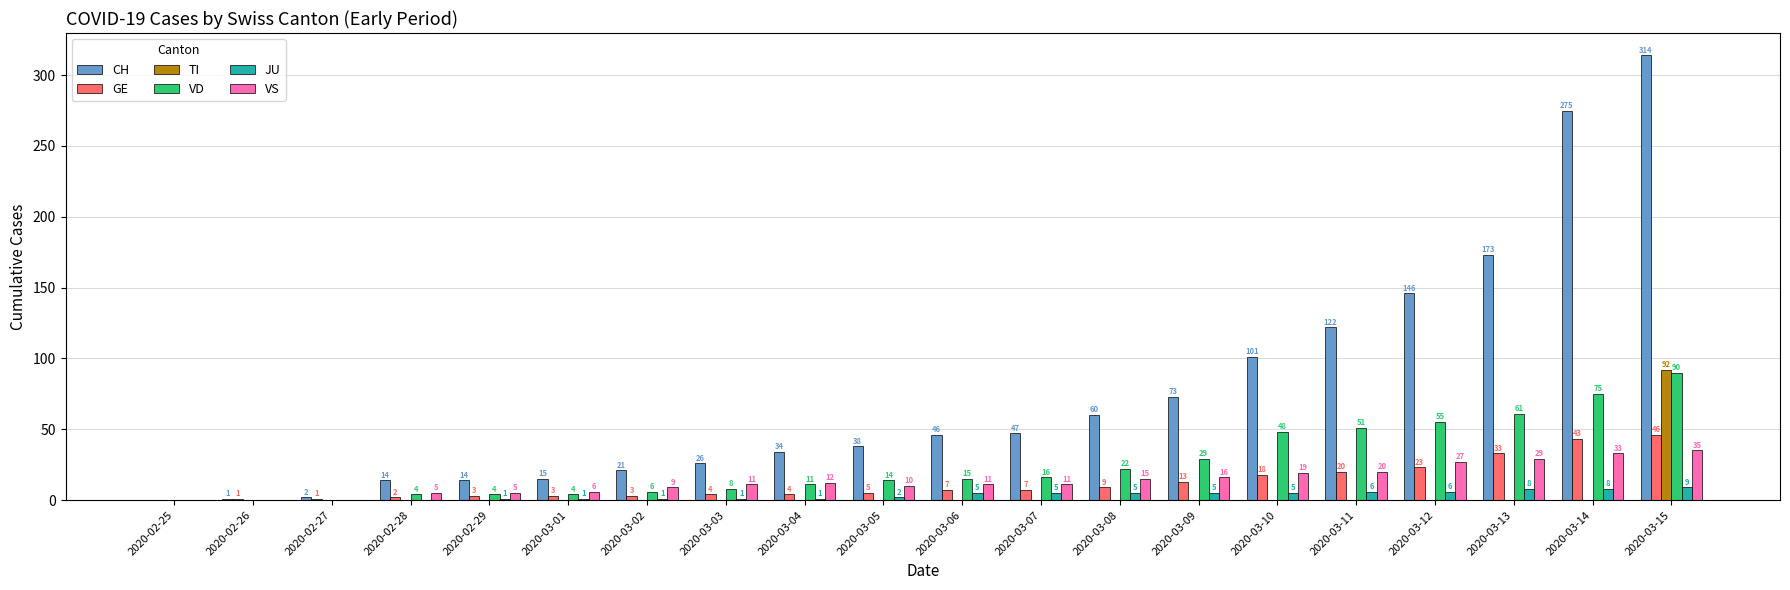

Between 2020-03-02 and 2020-03-05, which series saw the biggest shift?

CH